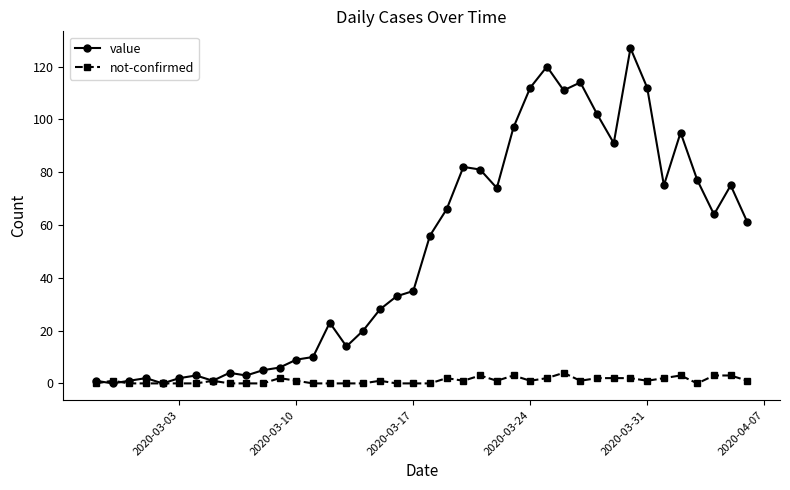

How many distinct data groups are displayed?

2